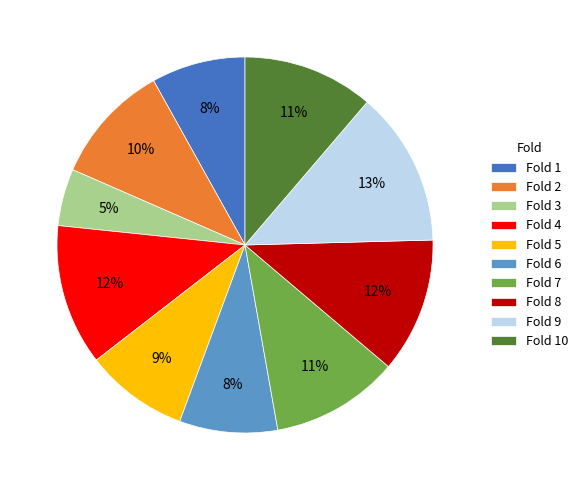

What is the smallest slice in the pie chart?

Fold 3